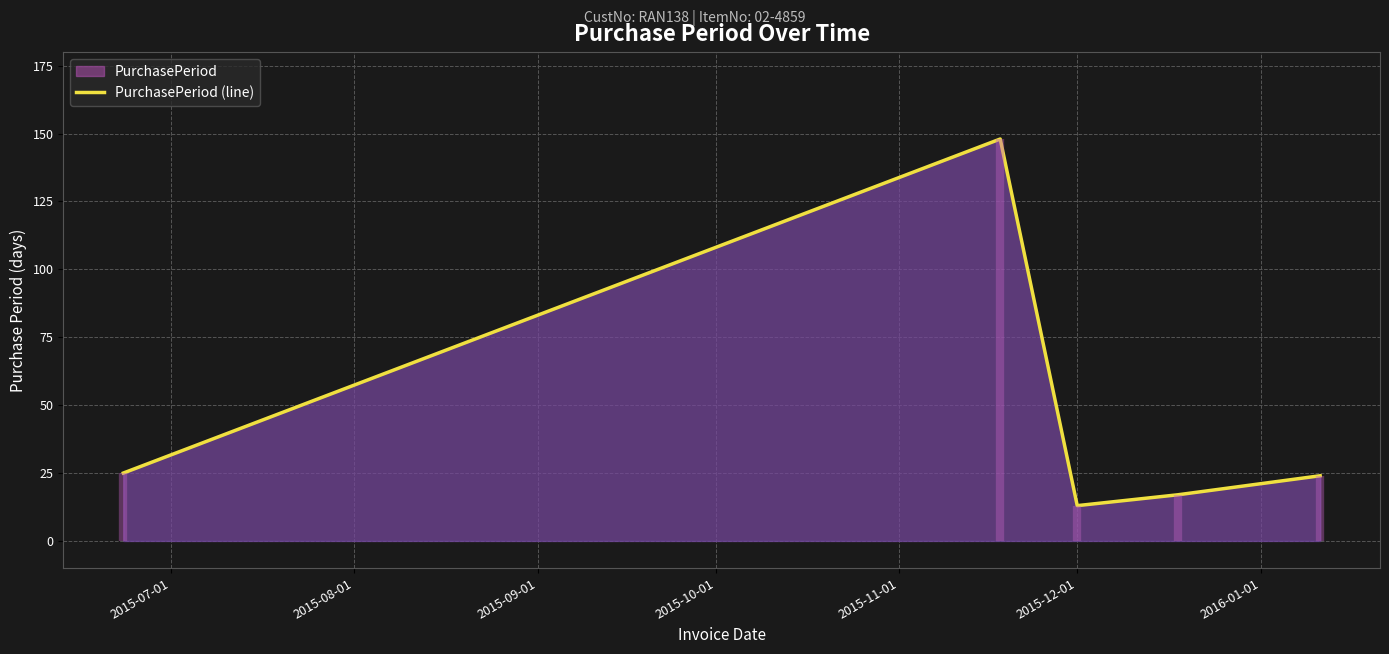

How many interior local peaks (higher than both neighbors) does the data have?

1